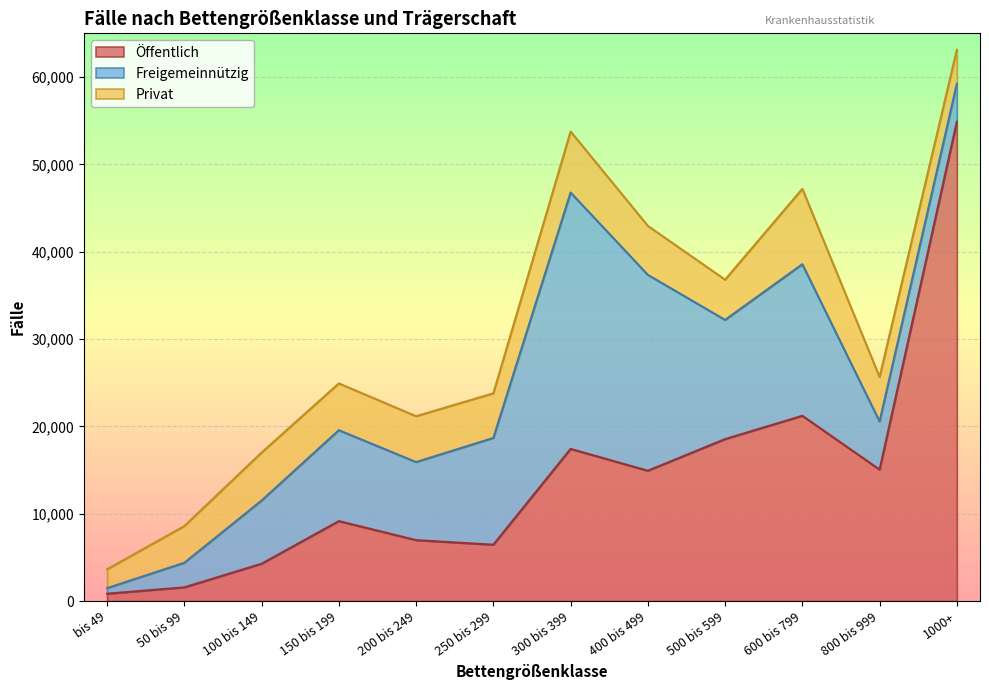

Which series has the largest range (max minus min)?

Öffentlich